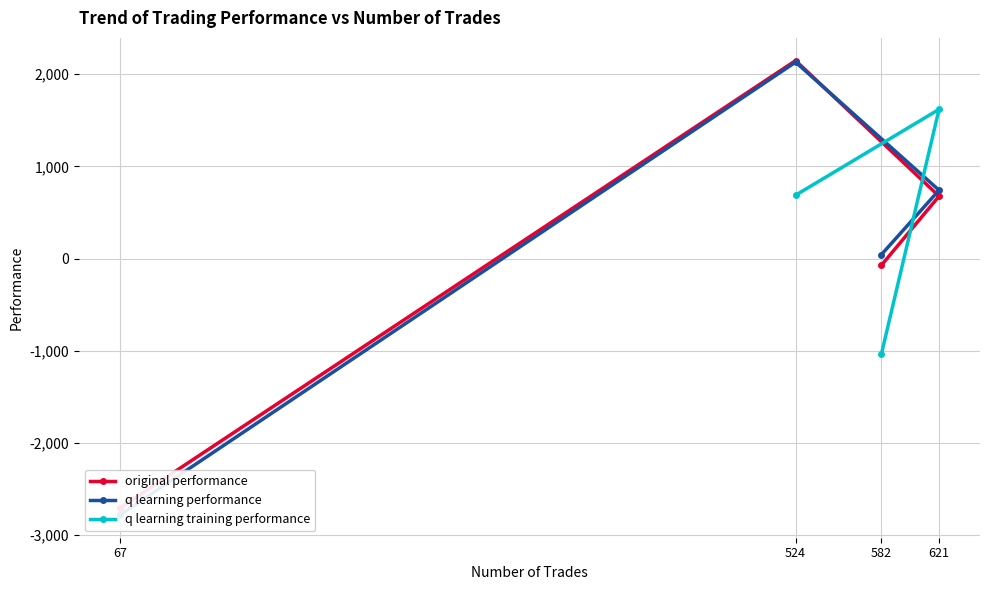

At which category is the sum across all series the highest?

524